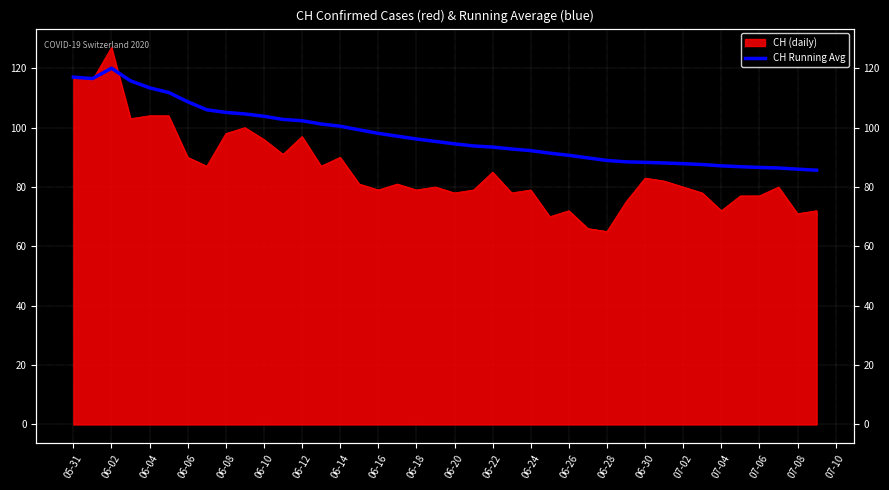

How many categories are shown in the chart?

40